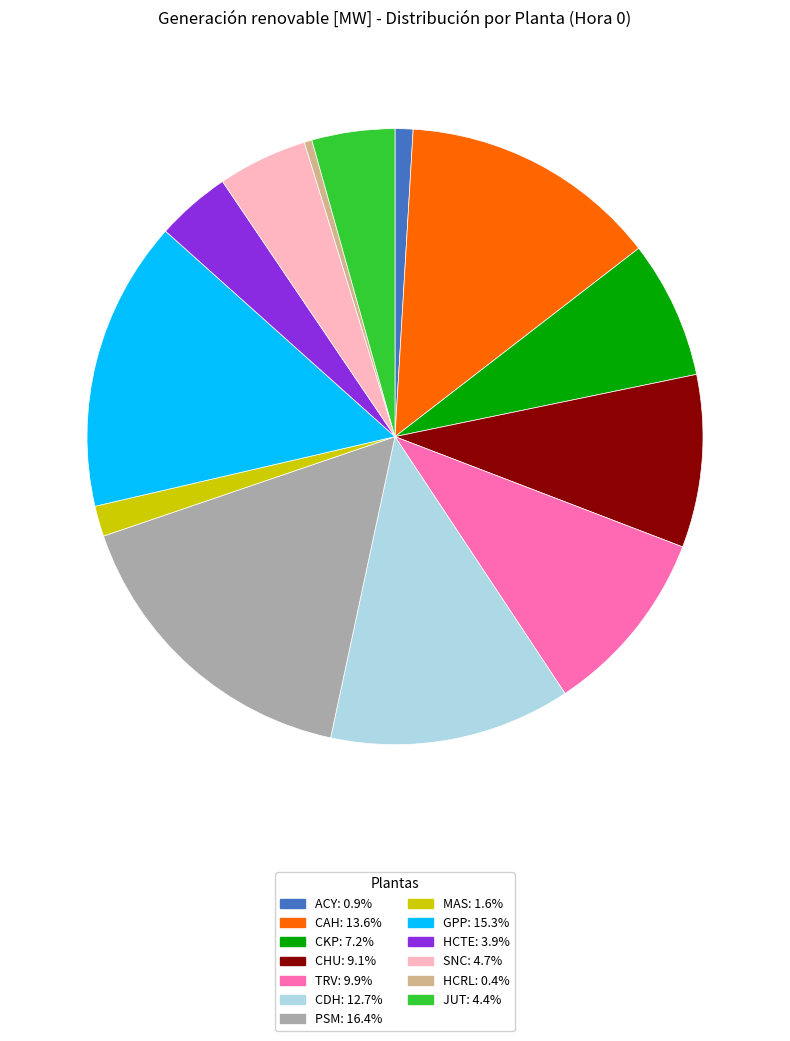

Combined, do CDH and JUT account for over 50%?

No